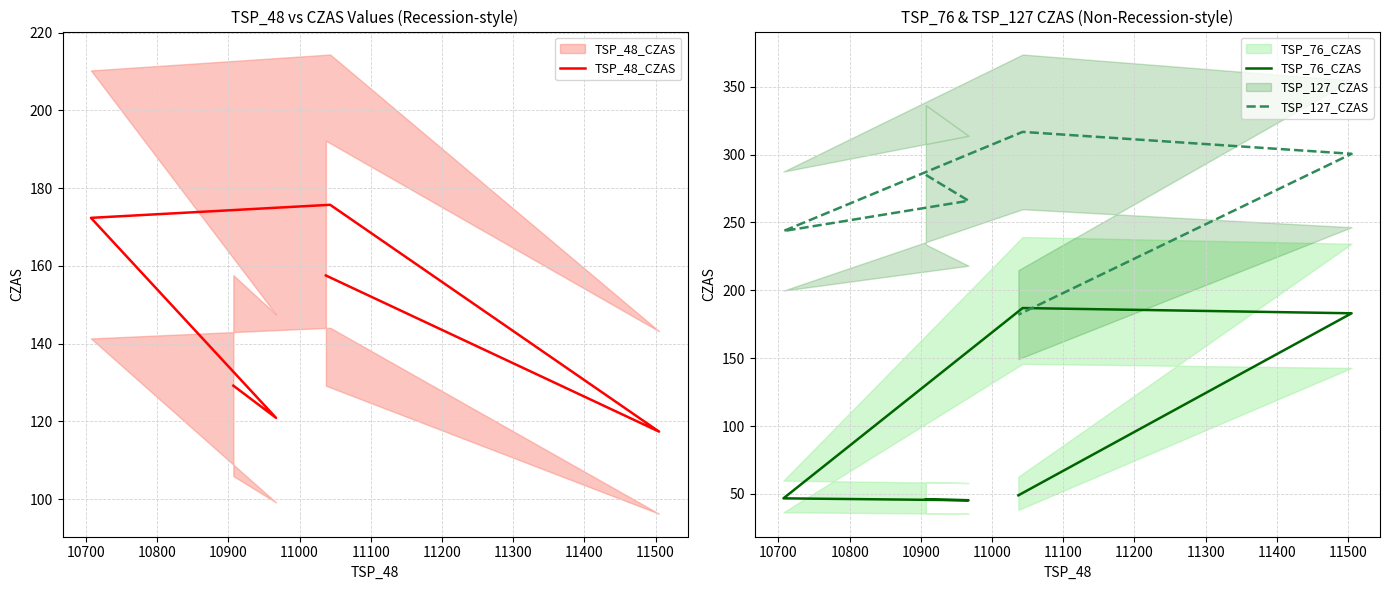

Which series has the widest spread of values?

TSP_76_CZAS